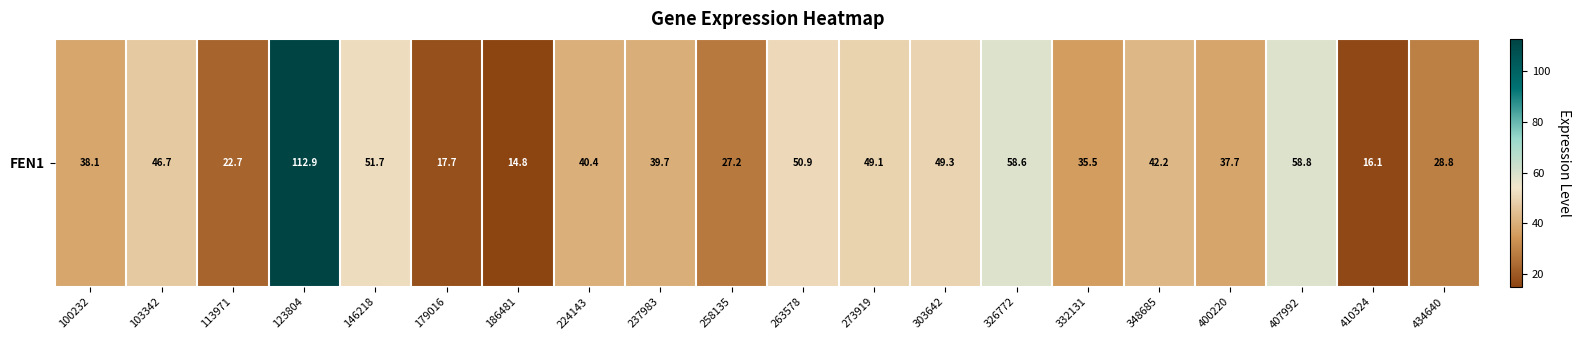

Which has a higher value, 224143 or 146218?

146218